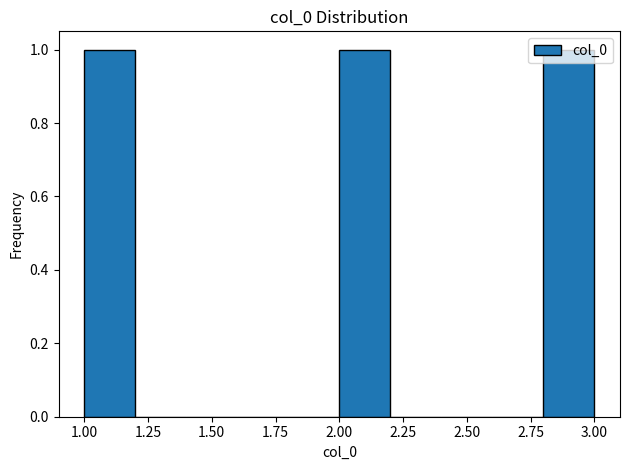

Reading left to right, transcribe this chart: for each bar, give the range it covers on the x-axis and its height. The values are not printed on the chart, so give them approximately, as read against the axis.

1.0 to 1.2: 1
1.2 to 1.4: 0
1.4 to 1.6: 0
1.6 to 1.8: 0
1.8 to 2.0: 0
2.0 to 2.2: 1
2.2 to 2.4: 0
2.4 to 2.6: 0
2.6 to 2.8: 0
2.8 to 3.0: 1